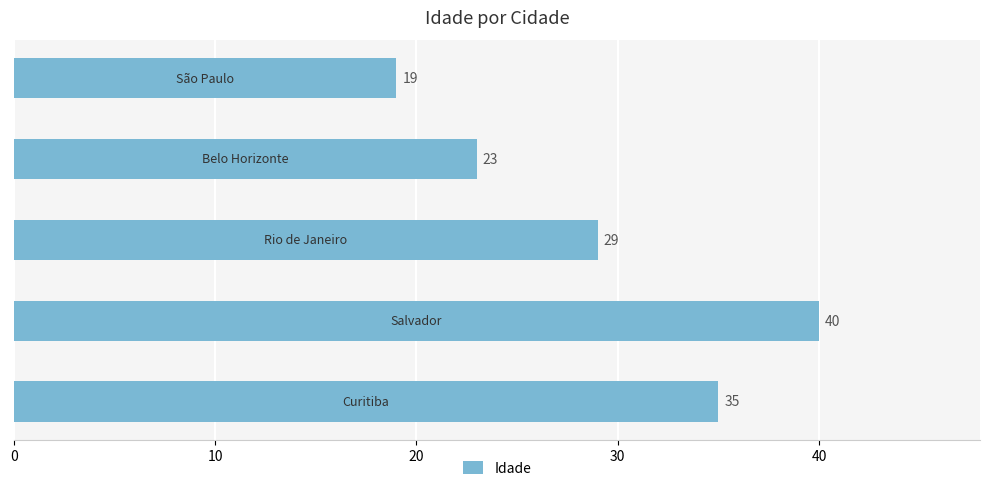

What is the average value?

29